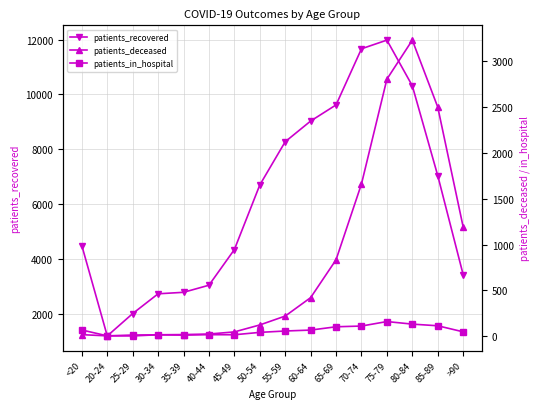

What is the average value of the patients_in_hospital series?

61